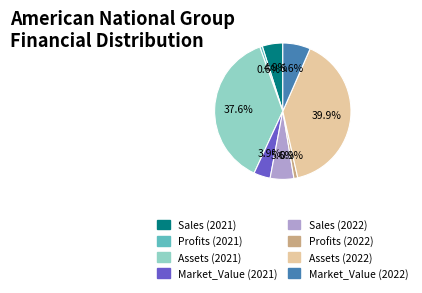

True or false: Profits (2021) accounts for 1% of the total.

True